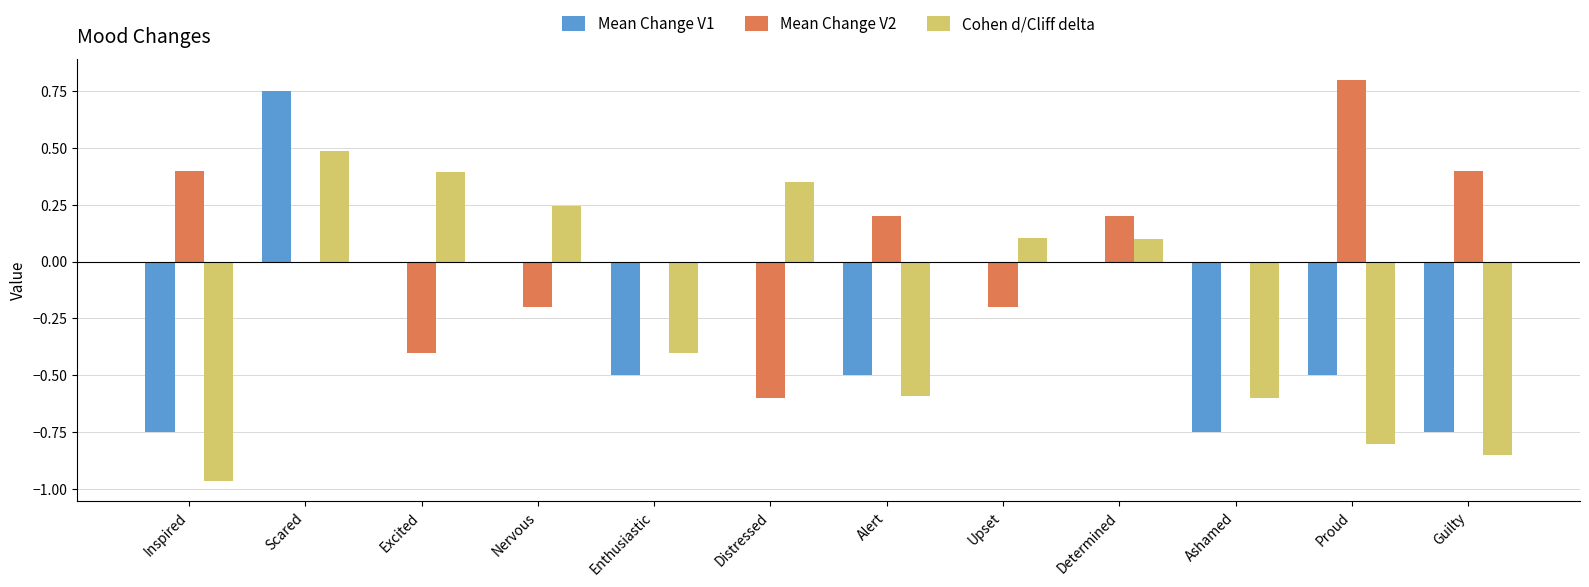

At which category is the sum across all series the highest?

Scared